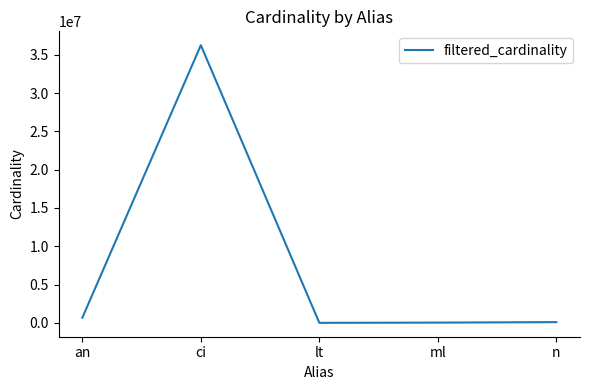

Between ci and an, which is larger?

ci